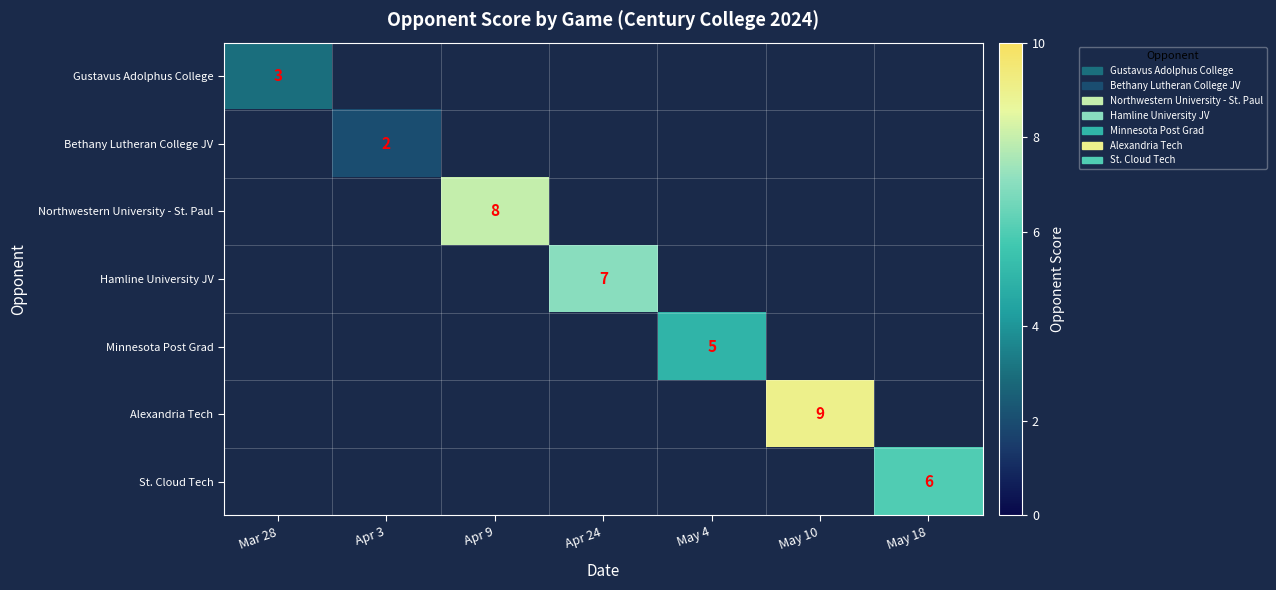

What is the minimum value shown in the chart?

2.0